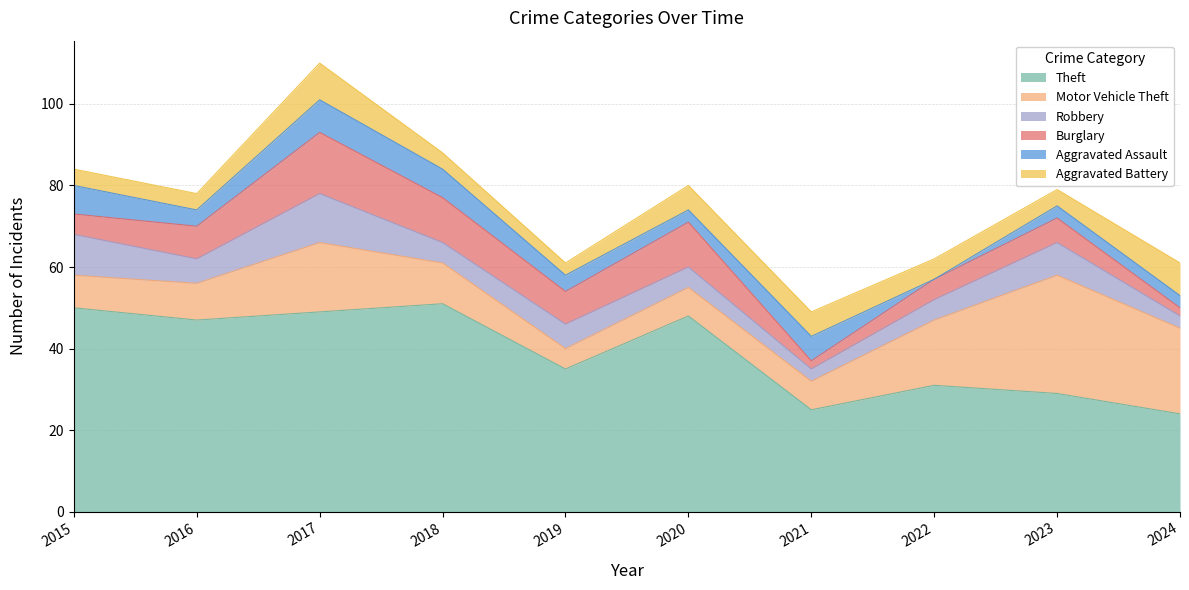

Where is Theft nearest to the value 37?

2019